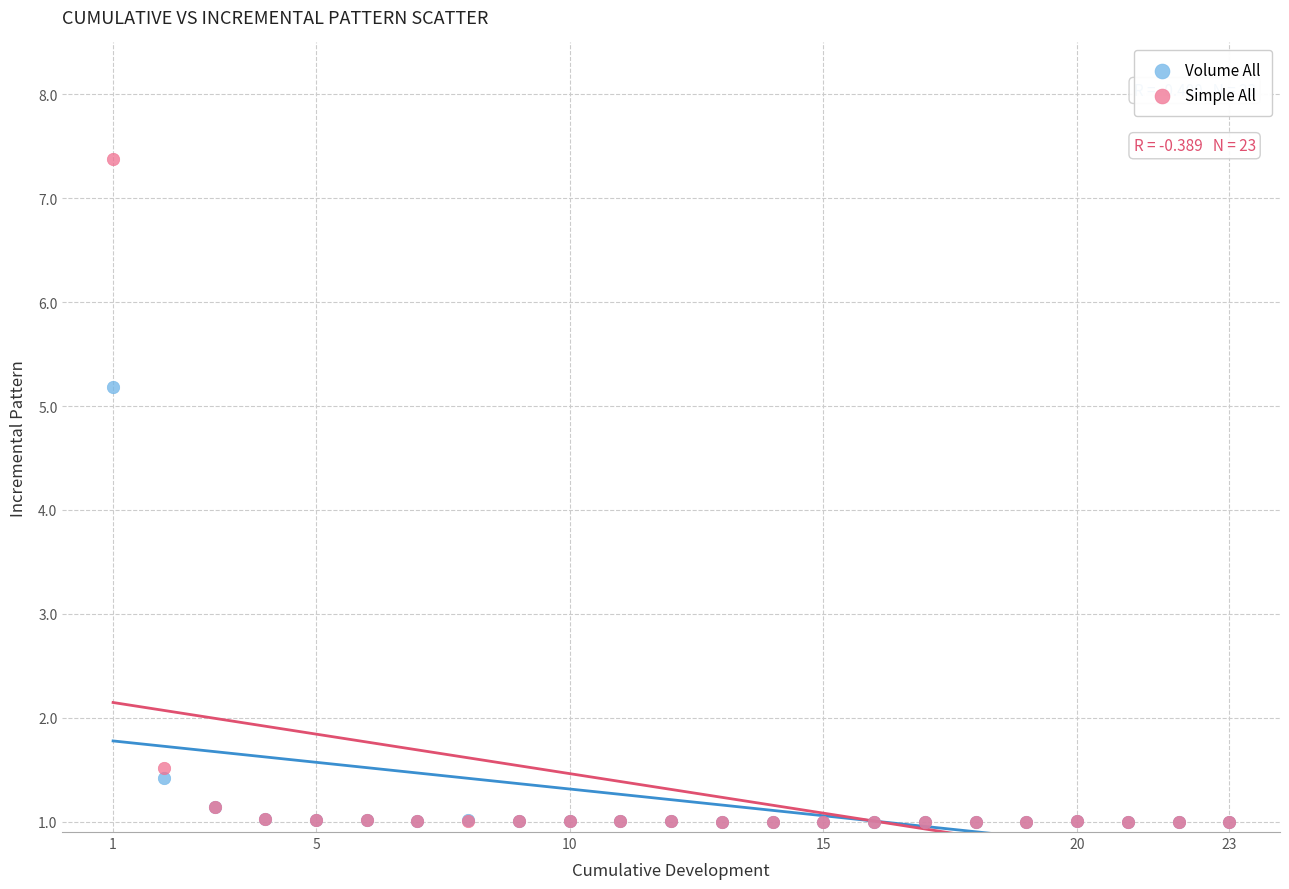

Across all series, what Y value is closest to 4?

5.2